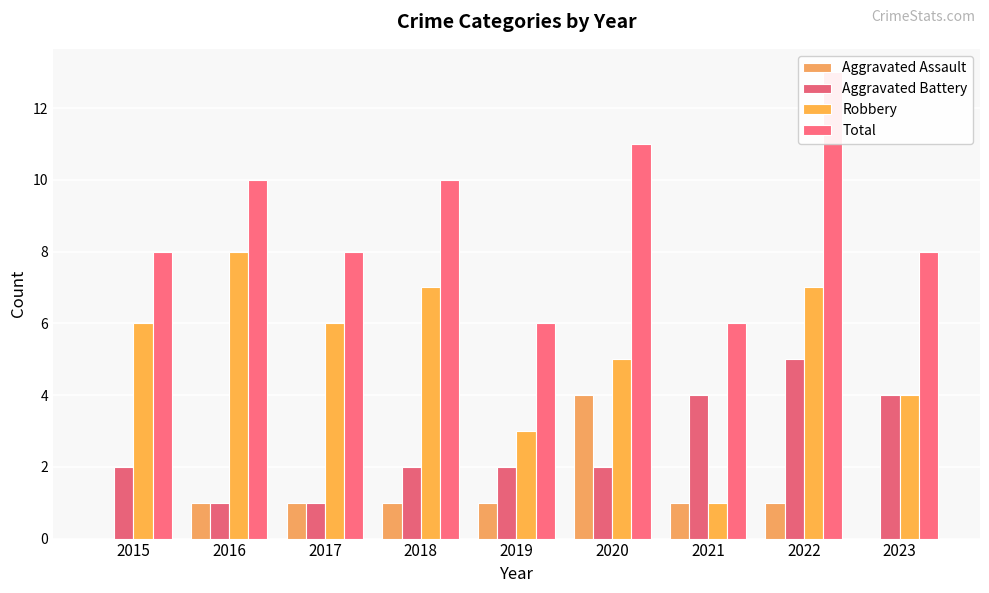

At 2021, list the series in order from largest to smallest.

Total, Aggravated Battery, Aggravated Assault, Robbery